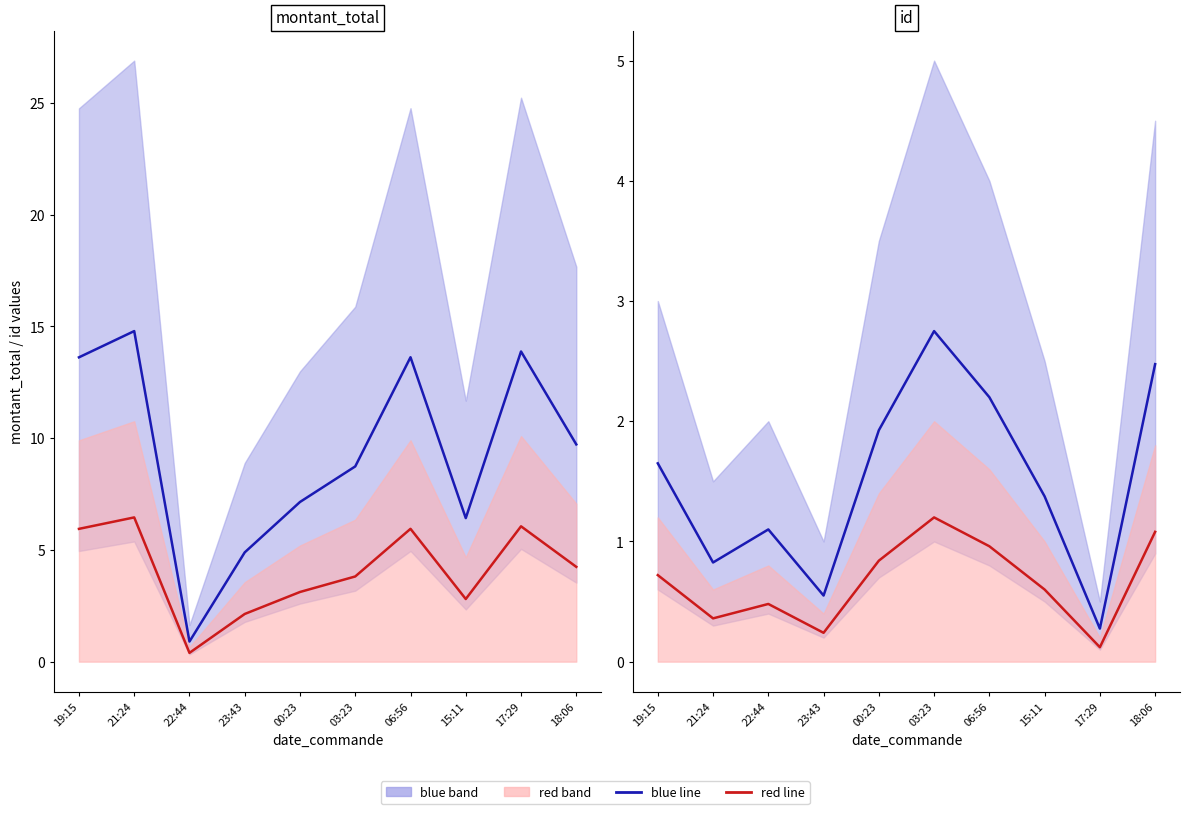

Which series has the largest total across all categories?

blue line